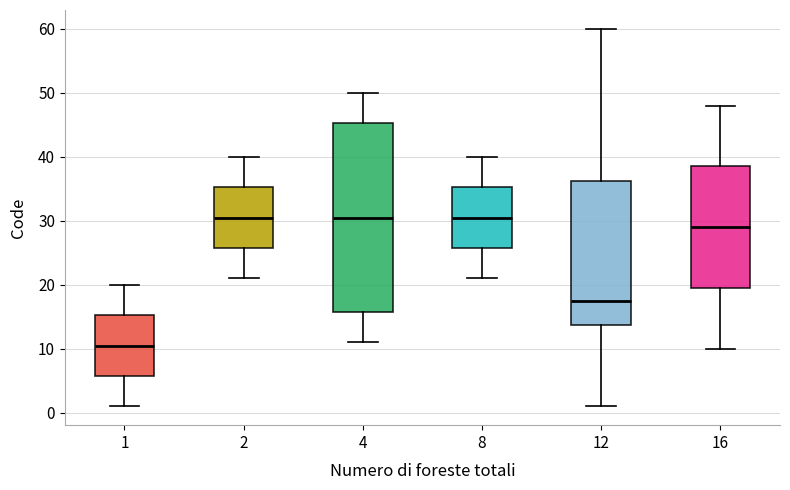

Reading left to right, read every box against the y-axis: the position of its median line, the range the box covers, and the ends of its whiskers. The values are not printed on the chart, so give them approximately, as read against the axis.

1: median 11, box 6 to 15, whiskers 1 to 20
2: median 31, box 26 to 35, whiskers 21 to 40
4: median 31, box 16 to 45, whiskers 11 to 50
8: median 31, box 26 to 35, whiskers 21 to 40
12: median 18, box 14 to 36, whiskers 1 to 60
16: median 29, box 20 to 39, whiskers 10 to 48